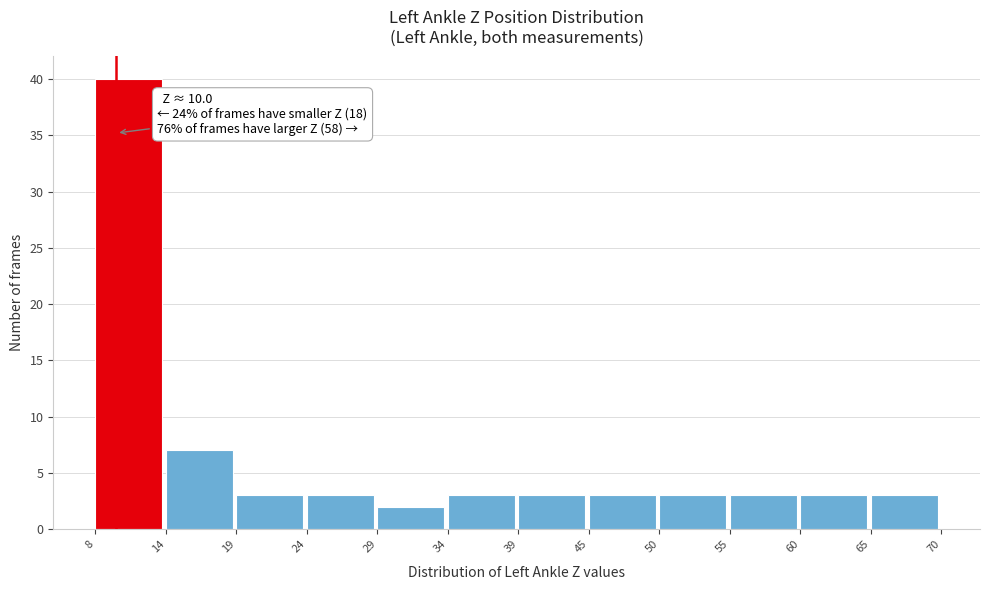

Over which range of the x-axis is the bar tallest?

8 to 14